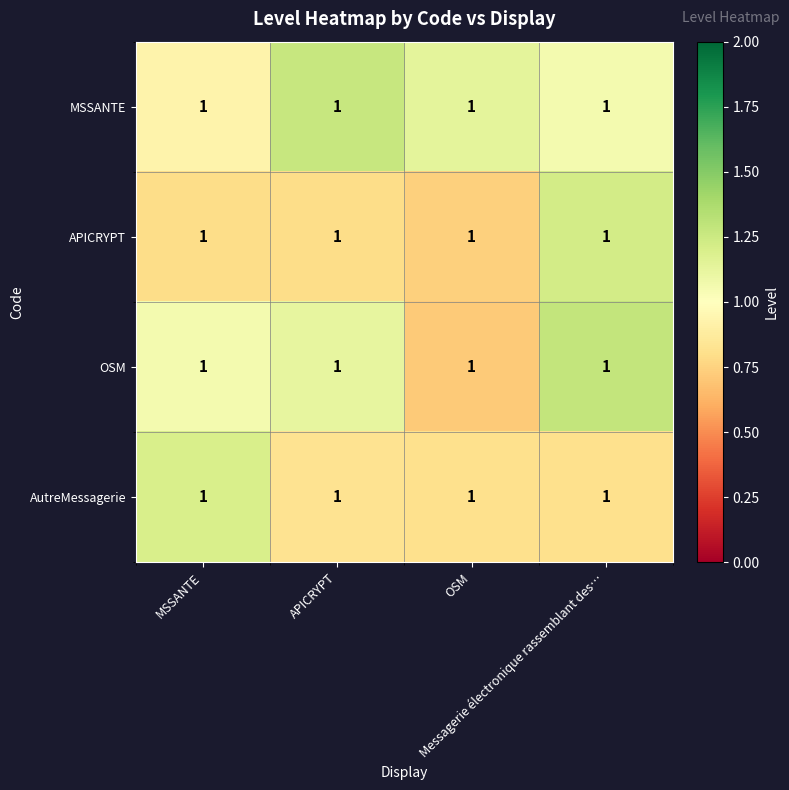

At which label is AutreMessagerie closest to 1?

APICRYPT